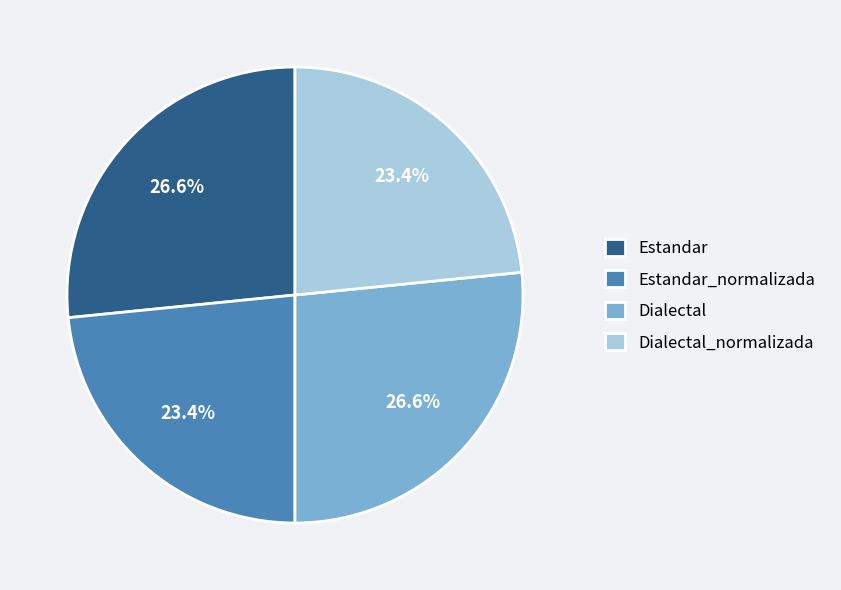

How many slices are in this pie chart?

4